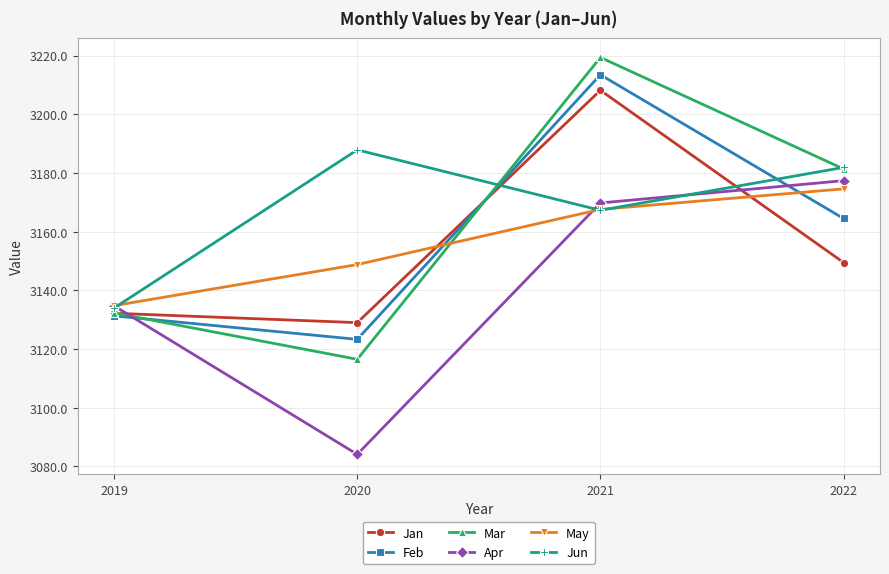

What is the total value across all series at 2019?

18799.3